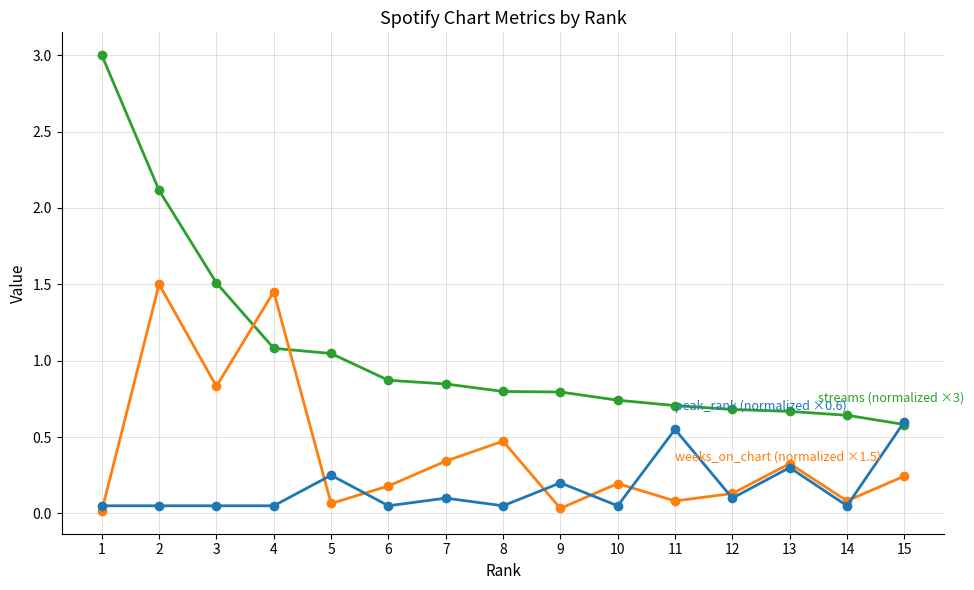

What is the greatest value displayed?

3.0